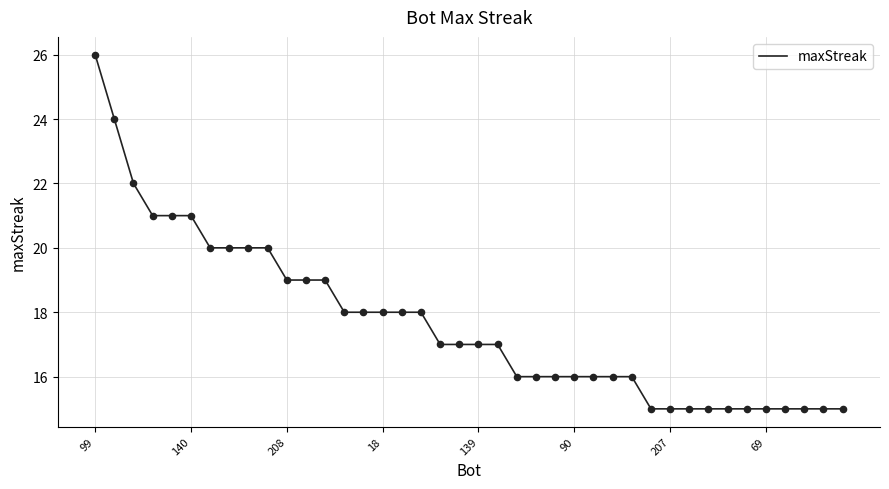

What is the minimum value shown in the chart?

15